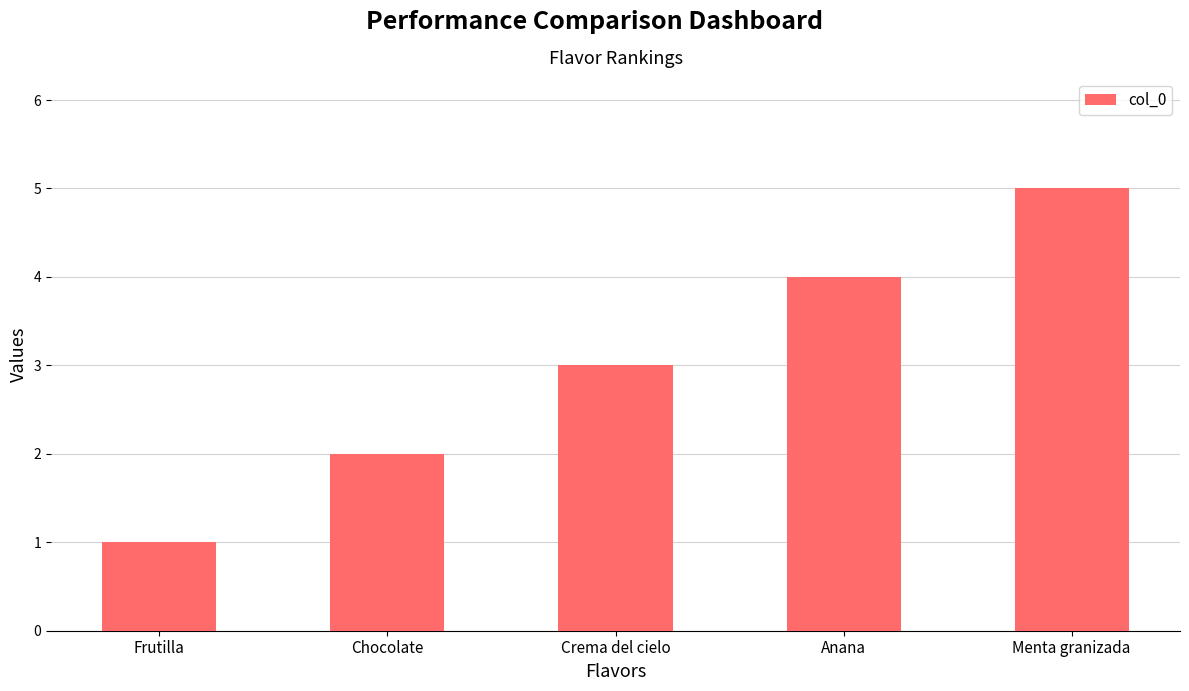

Which category has the lowest value across all series?

Frutilla